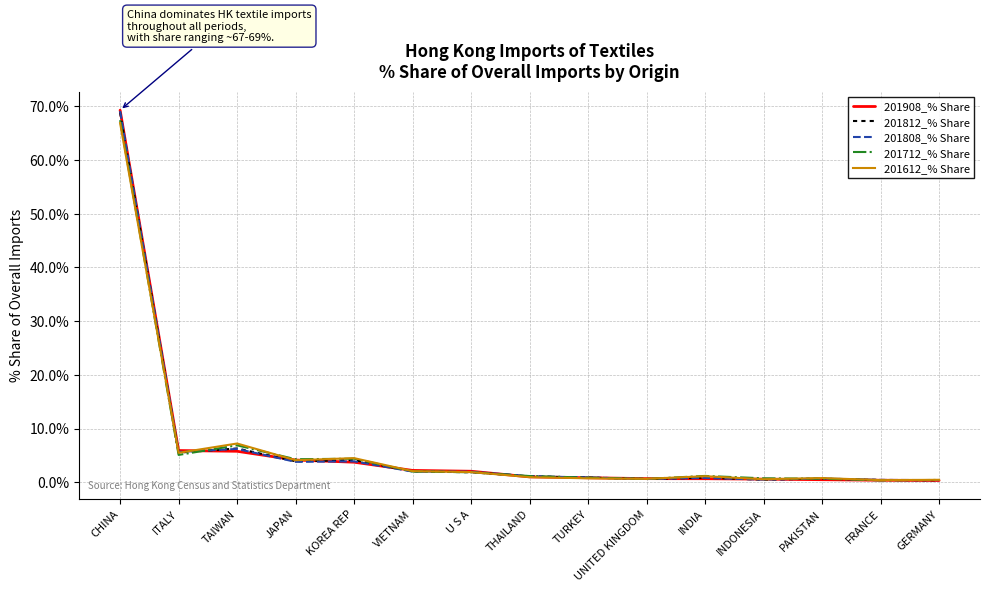

The value of 201812_% Share at CHINA is 68.8. True or false?

True